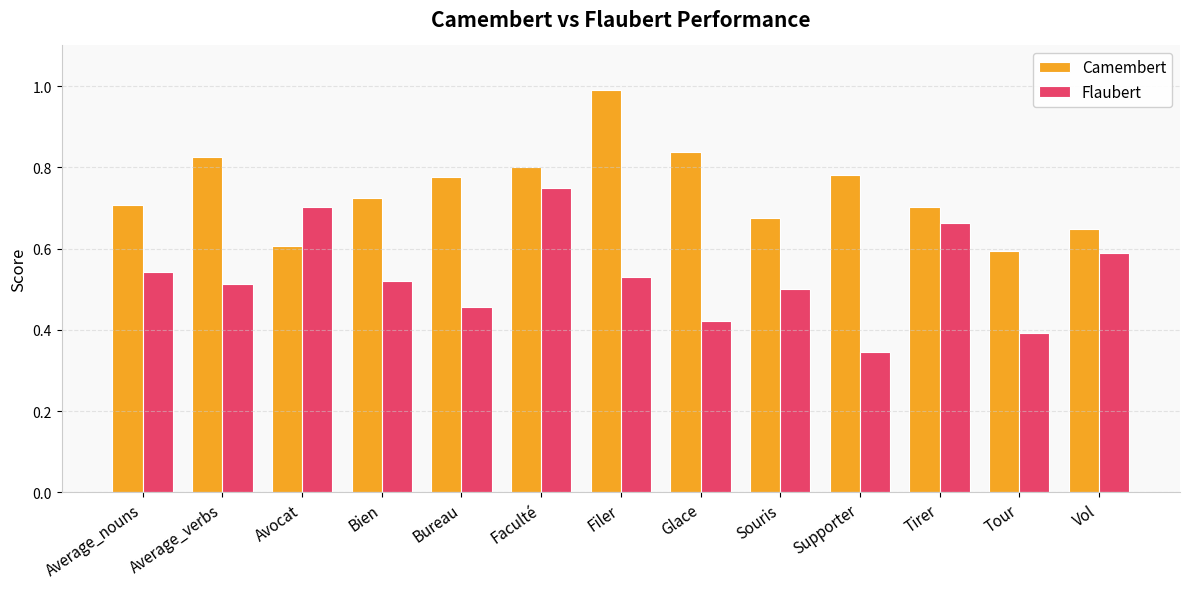

Which label corresponds to the largest value in the chart?

Filer